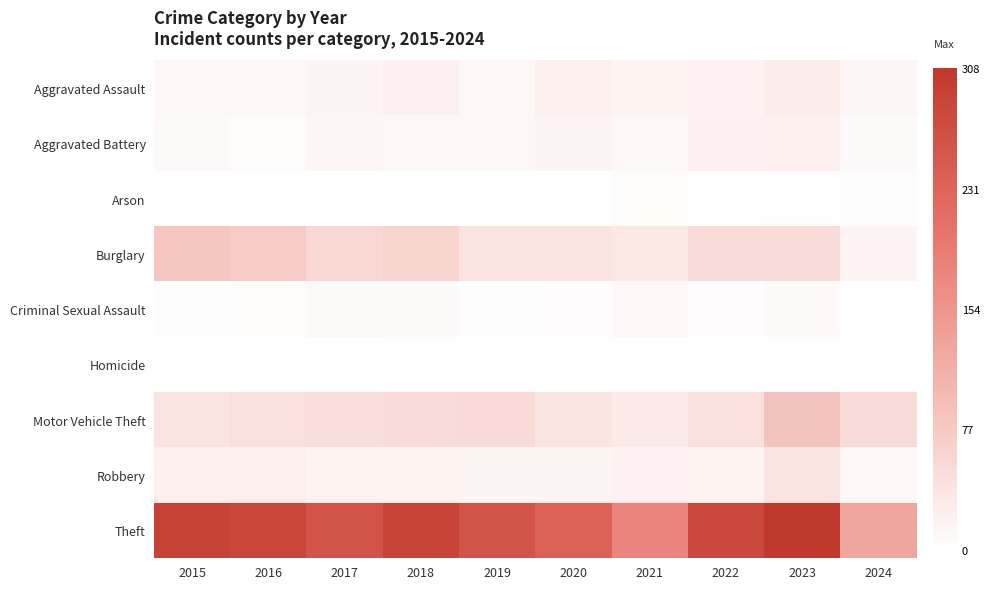

At which category is the sum across all series the highest?

2023